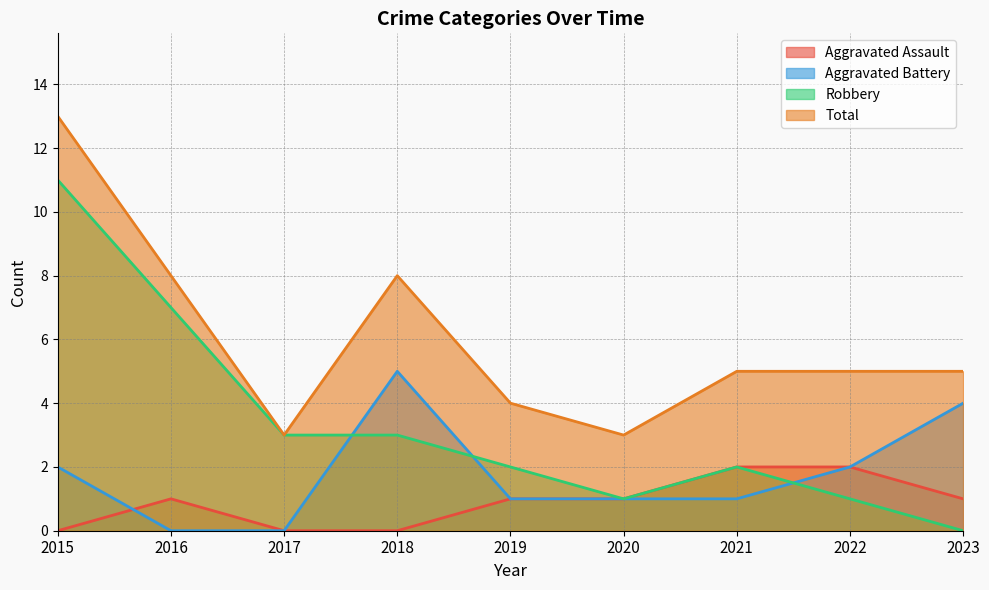

Rank the series at 2015 from highest to lowest value.

Total, Robbery, Aggravated Battery, Aggravated Assault